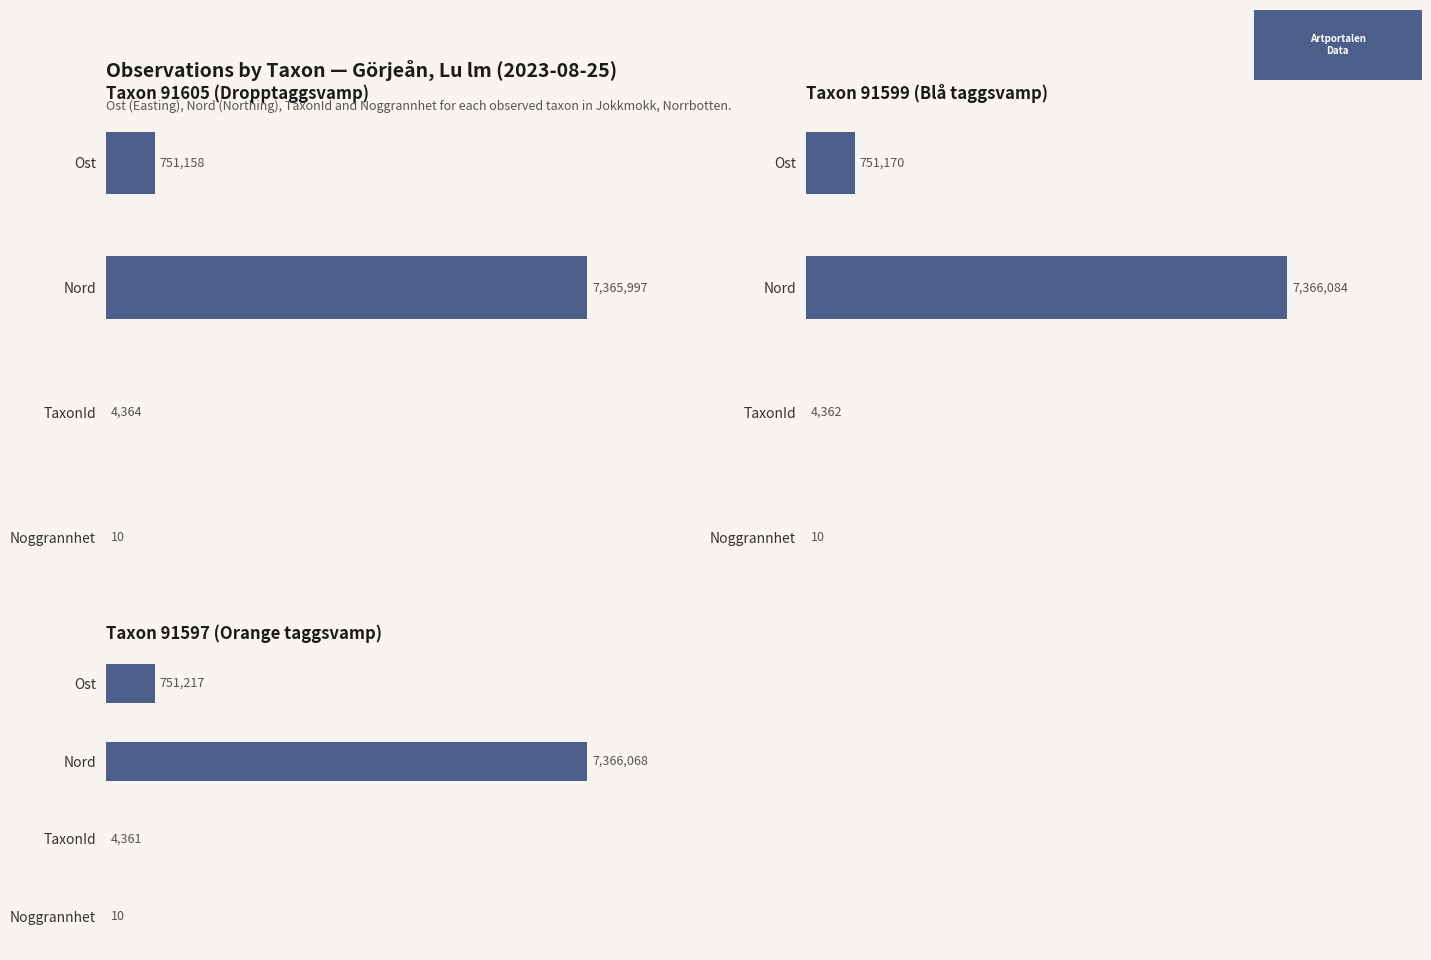

Where does the Taxon 91605 (Dropptaggsvamp) series first go above 751158?

Nord